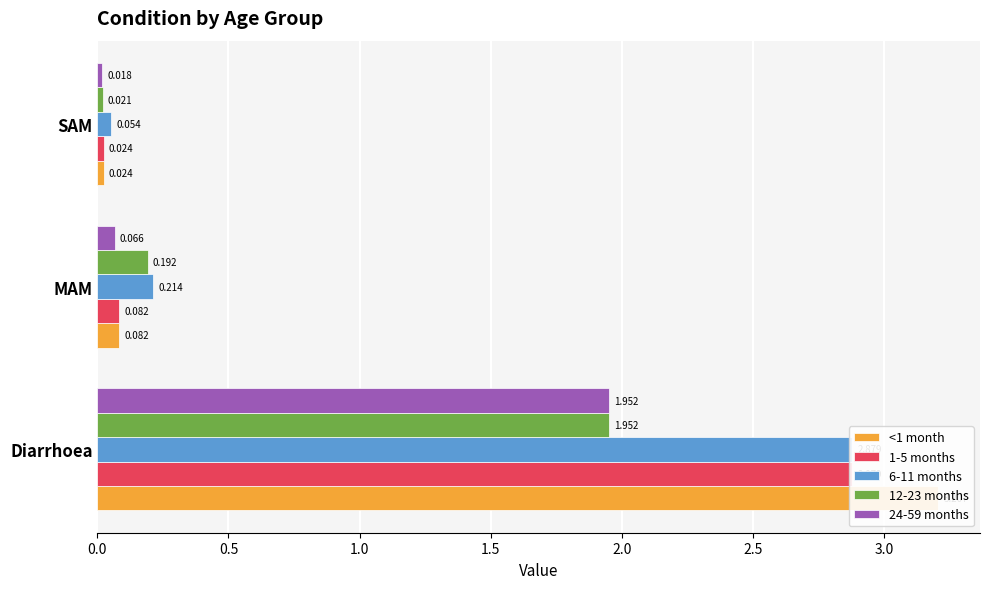

What is the highest value of the <1 month series?

3.2